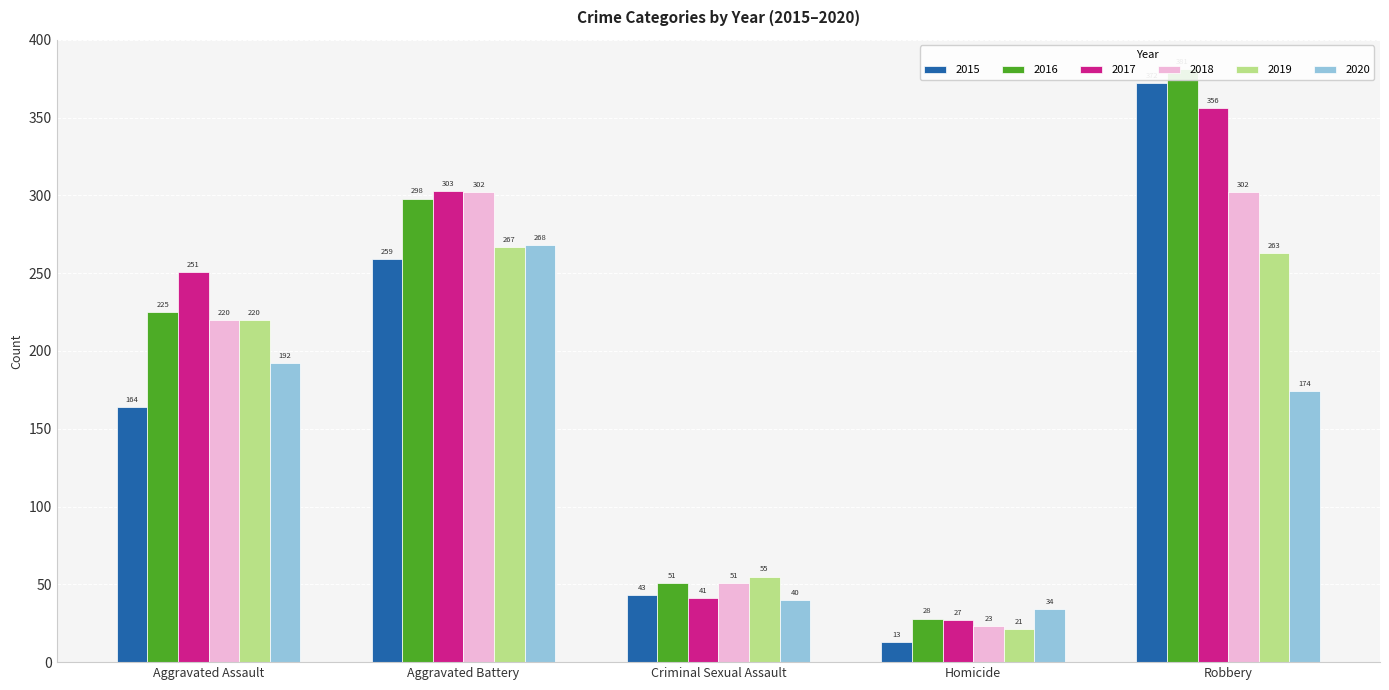

Rank the series by their maximum value, from lowest to highest.

2019, 2020, 2018, 2017, 2015, 2016